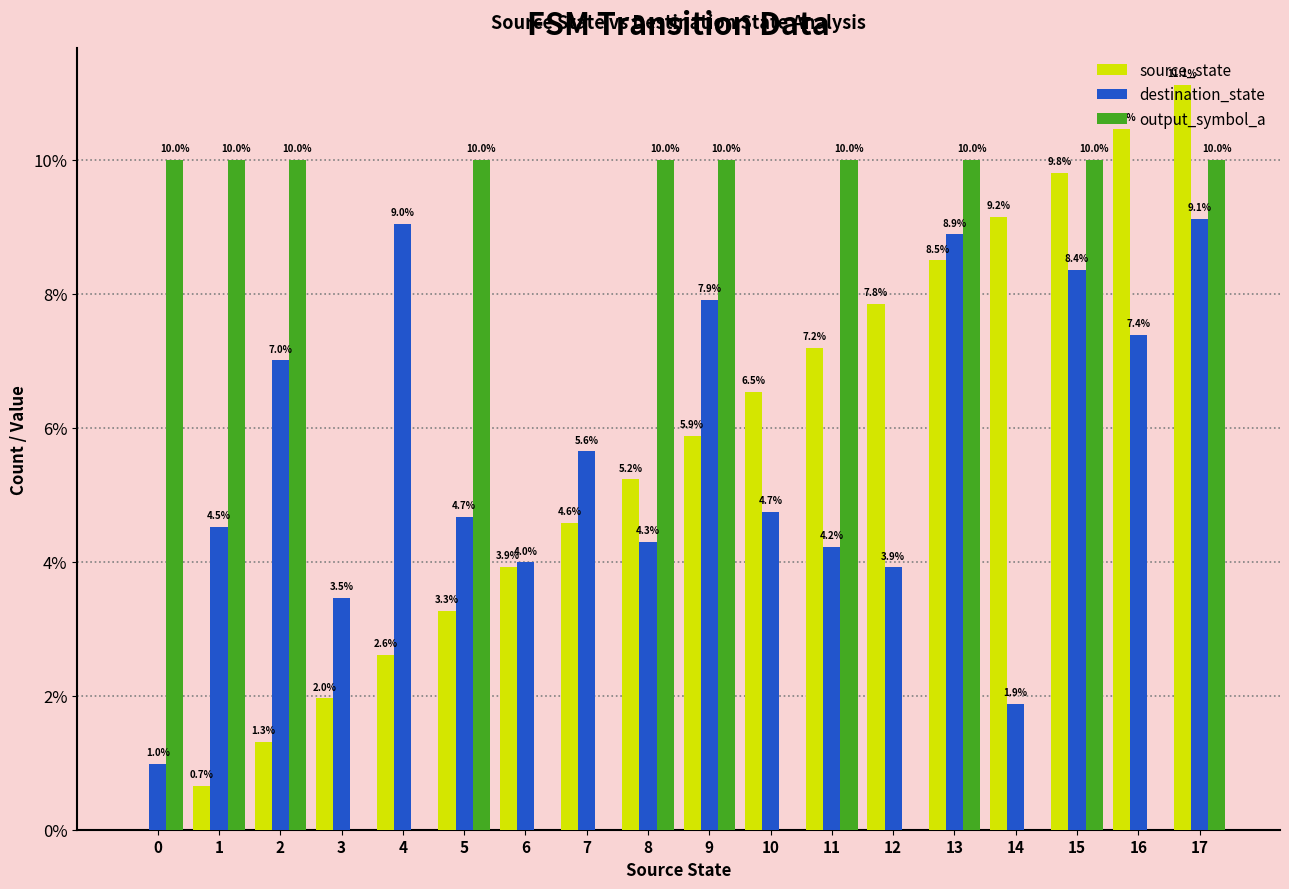

How many values in output_symbol_a are above zero?

10